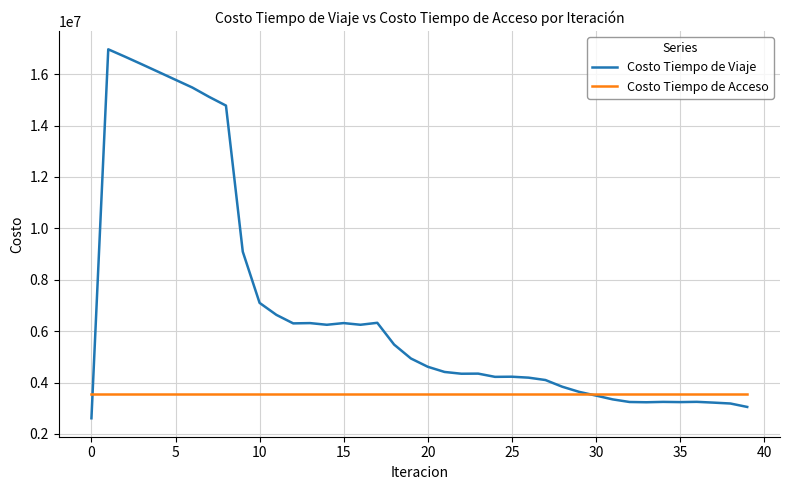

Rank the series by their average value, from highest to lowest.

Costo Tiempo de Viaje, Costo Tiempo de Acceso